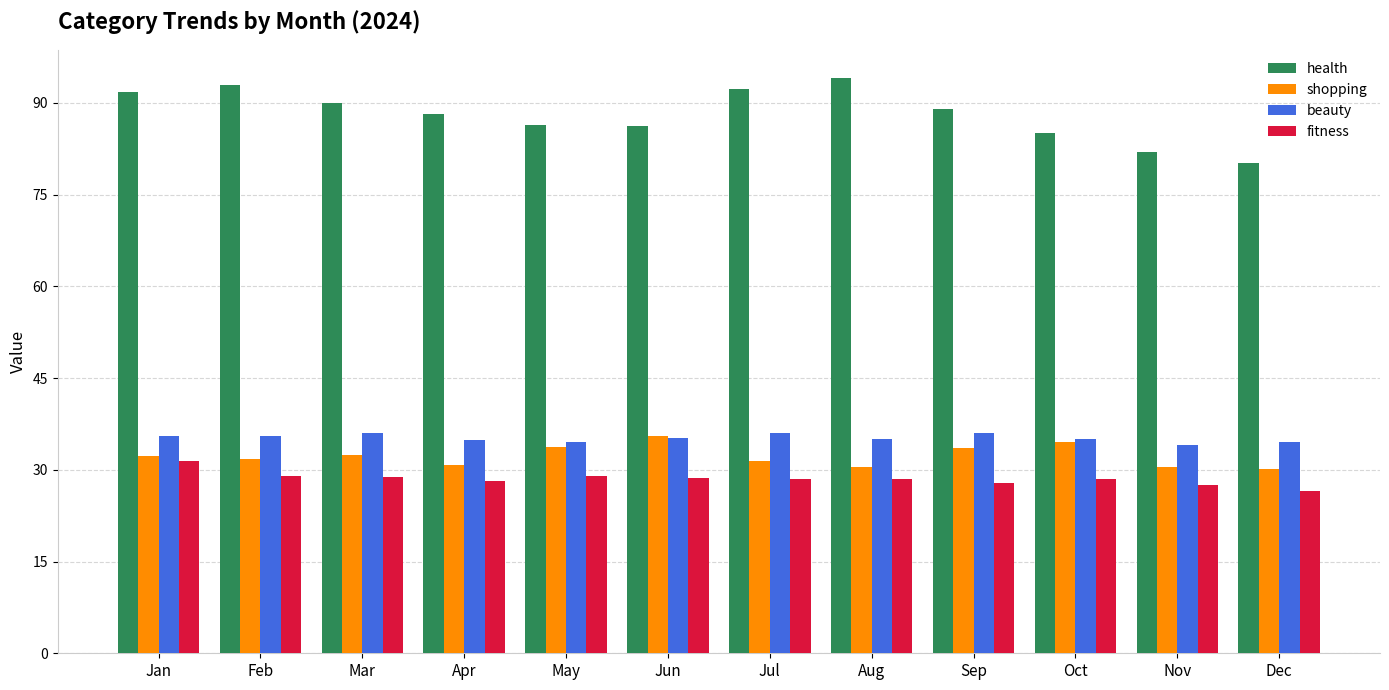

What is the value of the health bar at the 4th from the left?

88.2